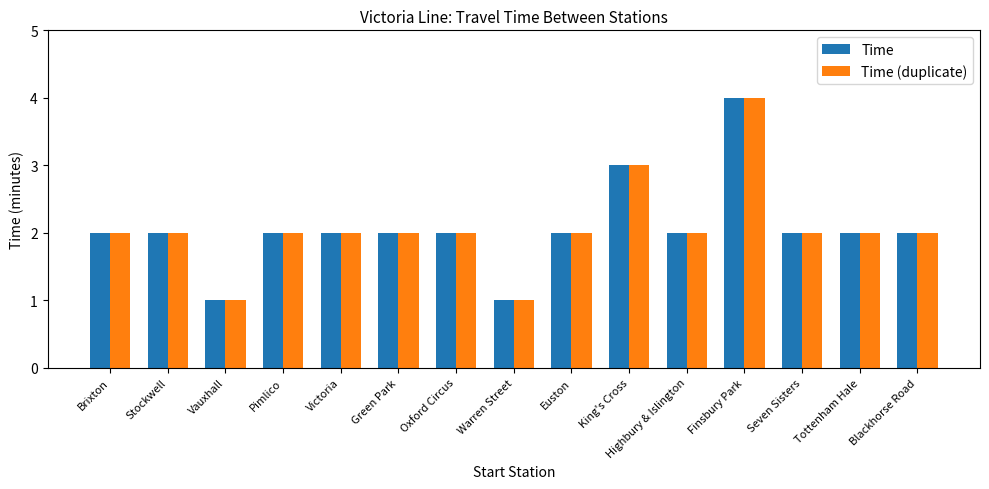

What value does the Time series have at Green Park?

2